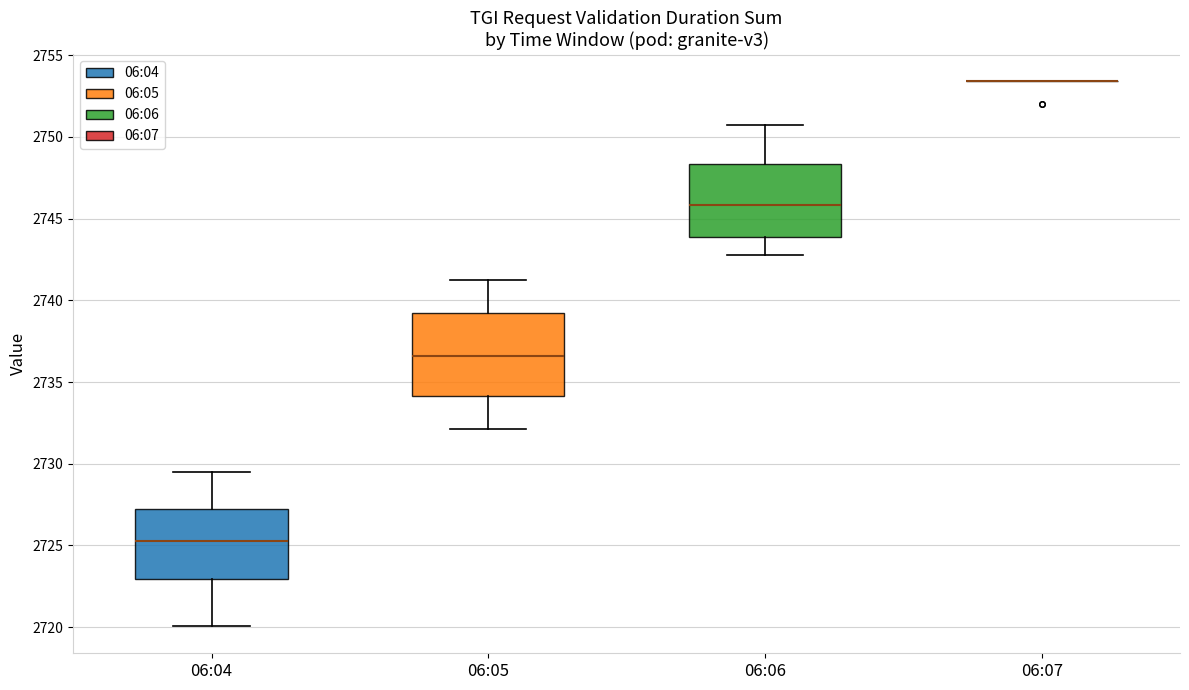

Reading left to right, read every box against the y-axis: the position of its median line, the range the box covers, and the ends of its whiskers. The values are not printed on the chart, so give them approximately, as read against the axis.

06:04: median 2725.5, box 2723.0 to 2727.0, whiskers 2720.0 to 2729.5
06:05: median 2736.5, box 2734.0 to 2739.0, whiskers 2732.0 to 2741.5
06:06: median 2746.0, box 2744.0 to 2748.5, whiskers 2742.5 to 2750.5
06:07: box collapsed to a line at 2753.5, whiskers 2753.5 to 2753.5